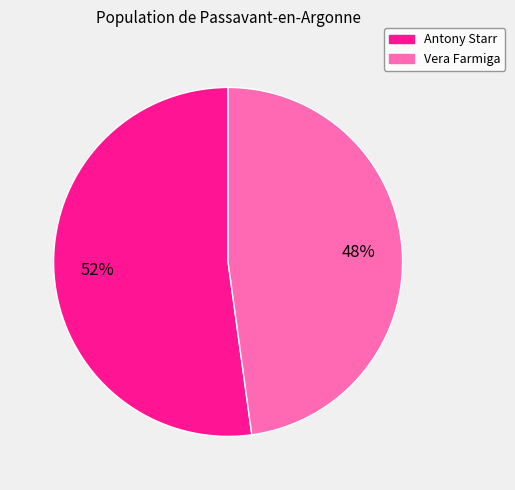

Approximately how many times larger is the value at Antony Starr compared to Vera Farmiga?

1.1